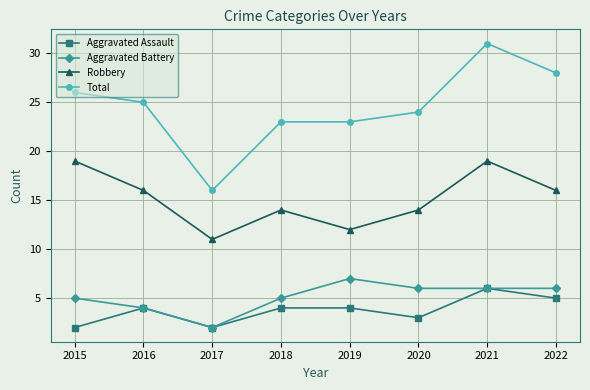

Is the value of Robbery at 2016 greater than the value of Aggravated Assault at 2015?

Yes